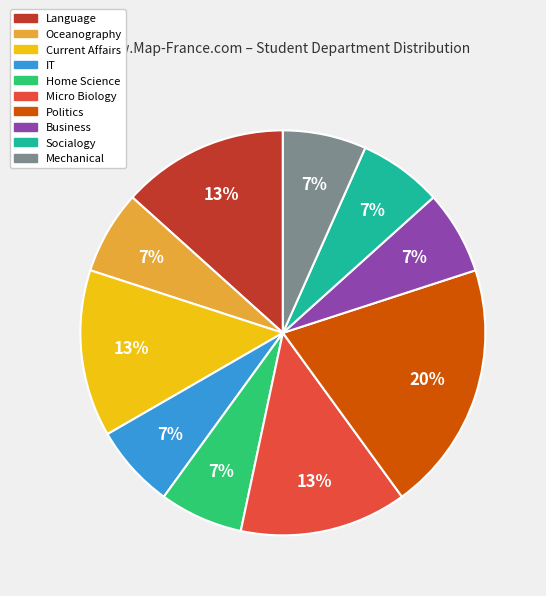

Is it true that IT is 7% of the pie?

True